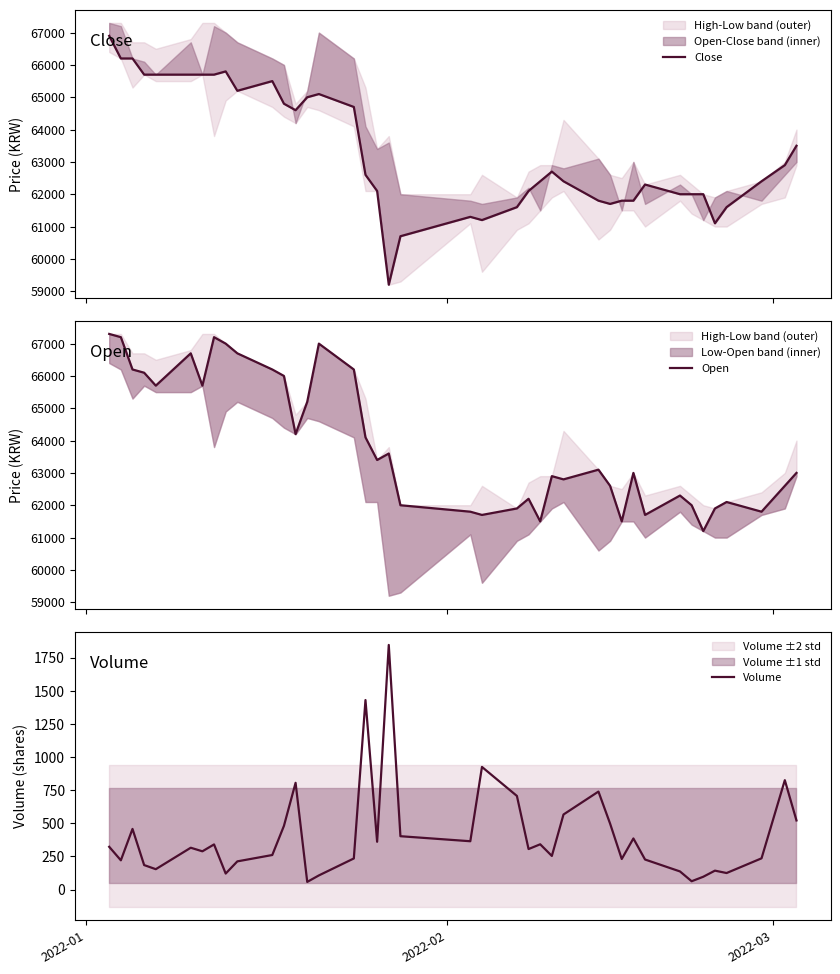

What are all the series names shown in the legend?

Close, Open, Volume